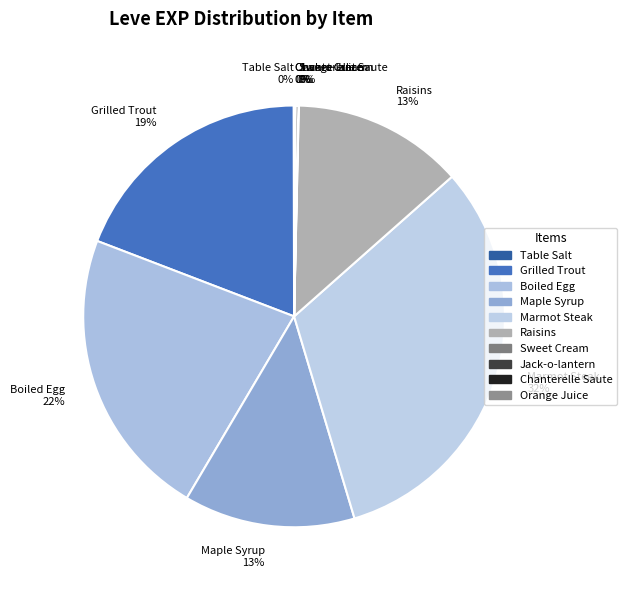

To the nearest percent, what percentage of the pie is Boiled Egg?

22%